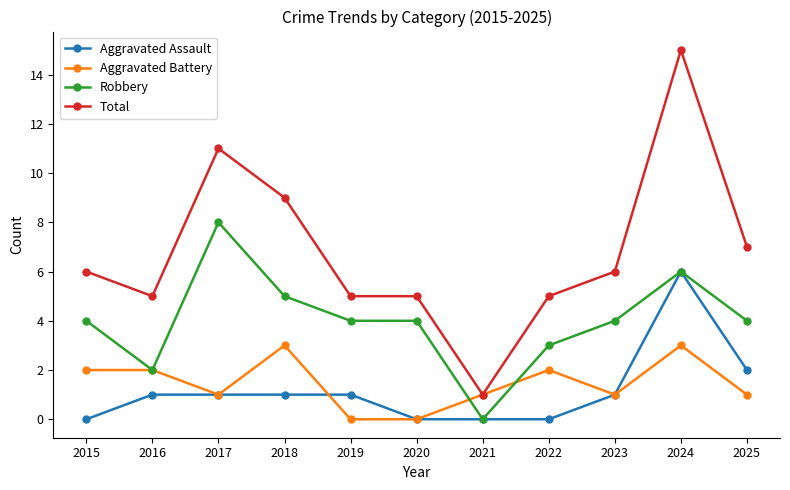

How many distinct data groups are displayed?

4